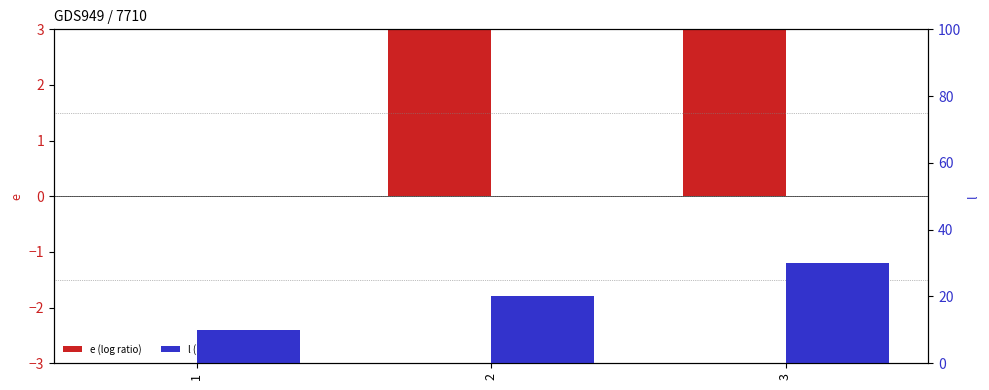

How many series are shown in this chart?

2